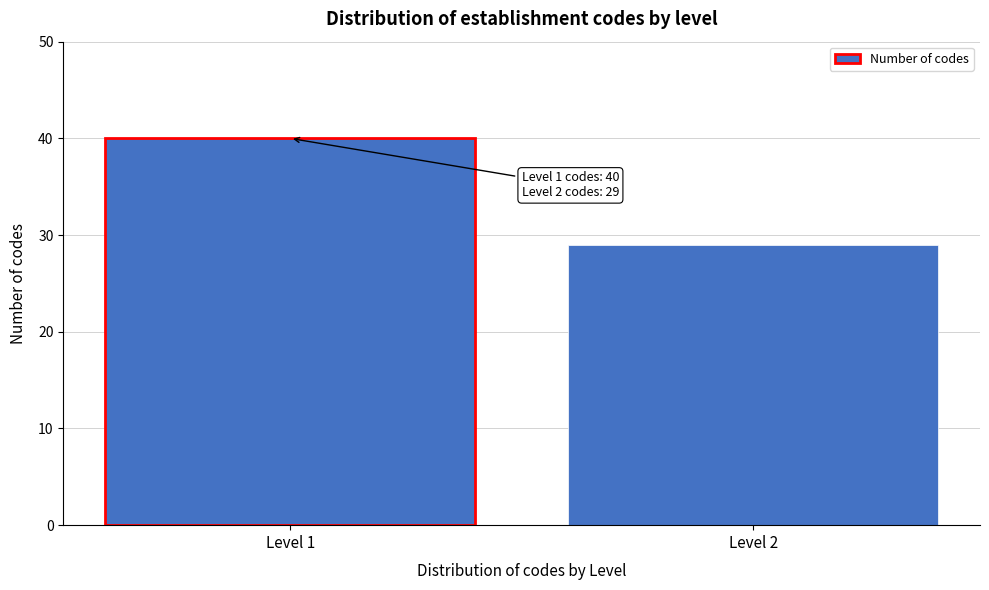

Reading right to left, list all the values displayed in this chart.

Level 2=29	Level 1=40